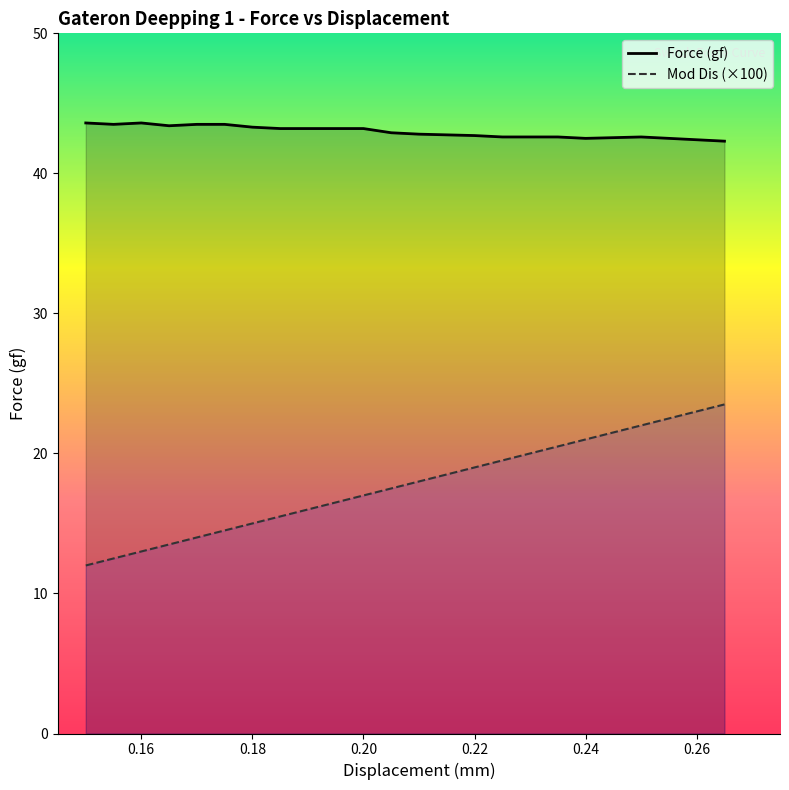

What is the greatest value displayed?

43.6